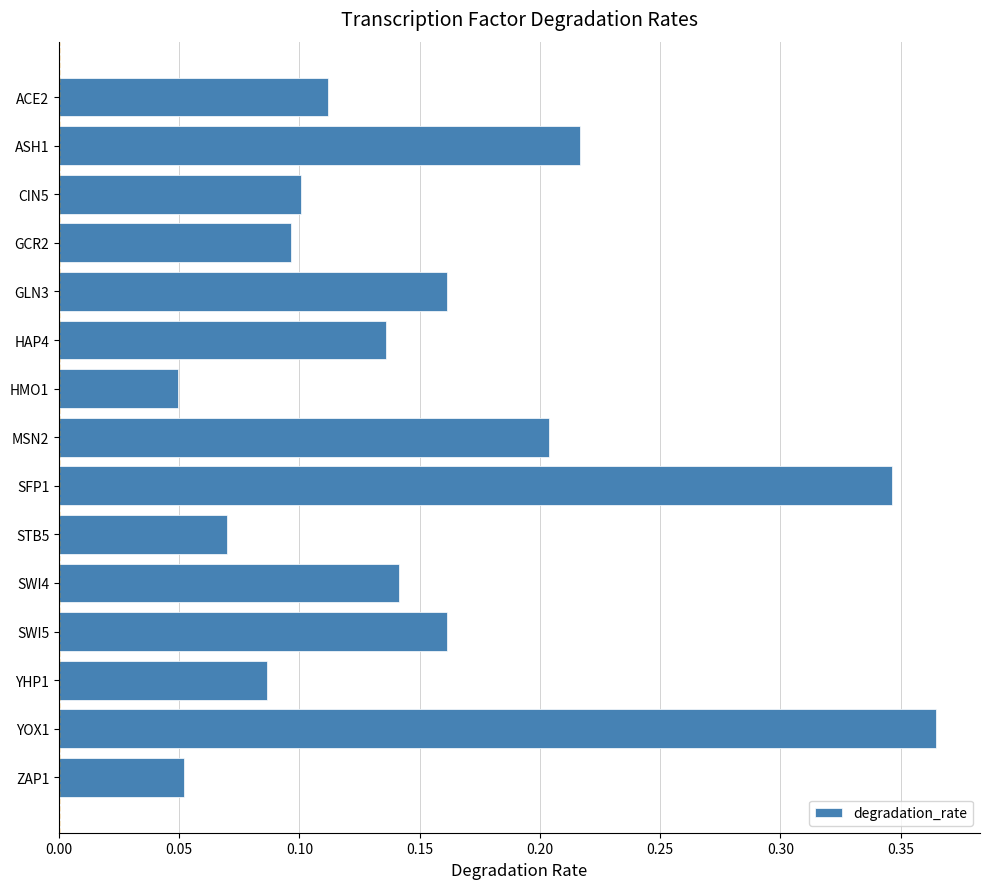

How many values are between 0 and 1?

15